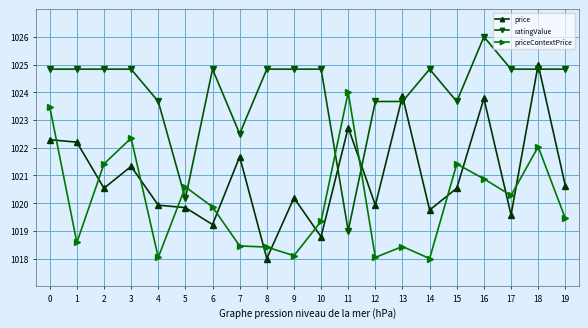

How many times do priceContextPrice and ratingValue cross each other?

4